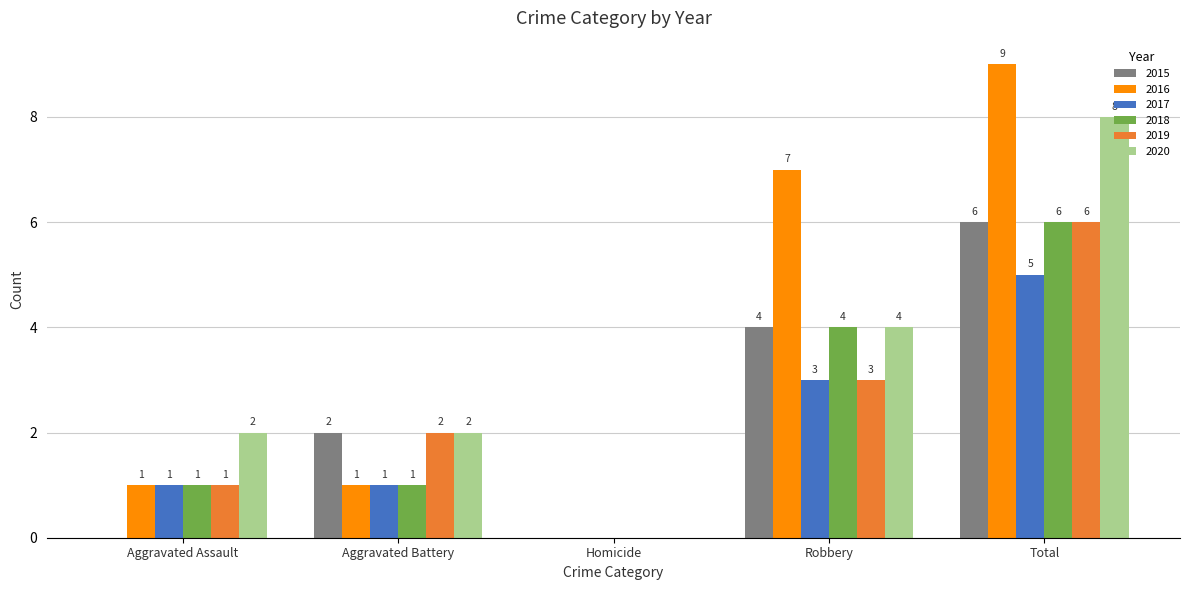

What is the sum of all 2018 values?

12